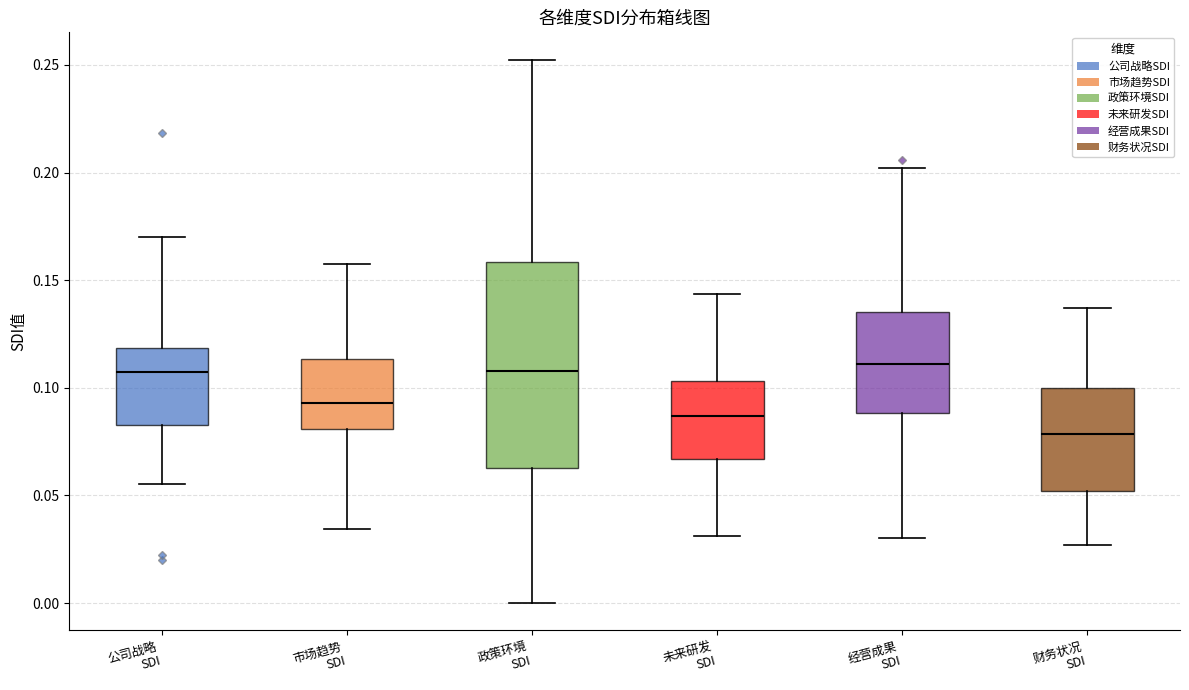

Reading left to right, read every box against the y-axis: the position of its median line, the range the box covers, and the ends of its whiskers. The values are not printed on the chart, so give them approximately, as read against the axis.

公司战略 SDI: median 0.105, box 0.085 to 0.120, whiskers 0.055 to 0.170
市场趋势 SDI: median 0.095, box 0.080 to 0.115, whiskers 0.035 to 0.160
政策环境 SDI: median 0.110, box 0.065 to 0.160, whiskers 0.000 to 0.255
未来研发 SDI: median 0.085, box 0.065 to 0.105, whiskers 0.030 to 0.145
经营成果 SDI: median 0.110, box 0.090 to 0.135, whiskers 0.030 to 0.200
财务状况 SDI: median 0.080, box 0.050 to 0.100, whiskers 0.025 to 0.135